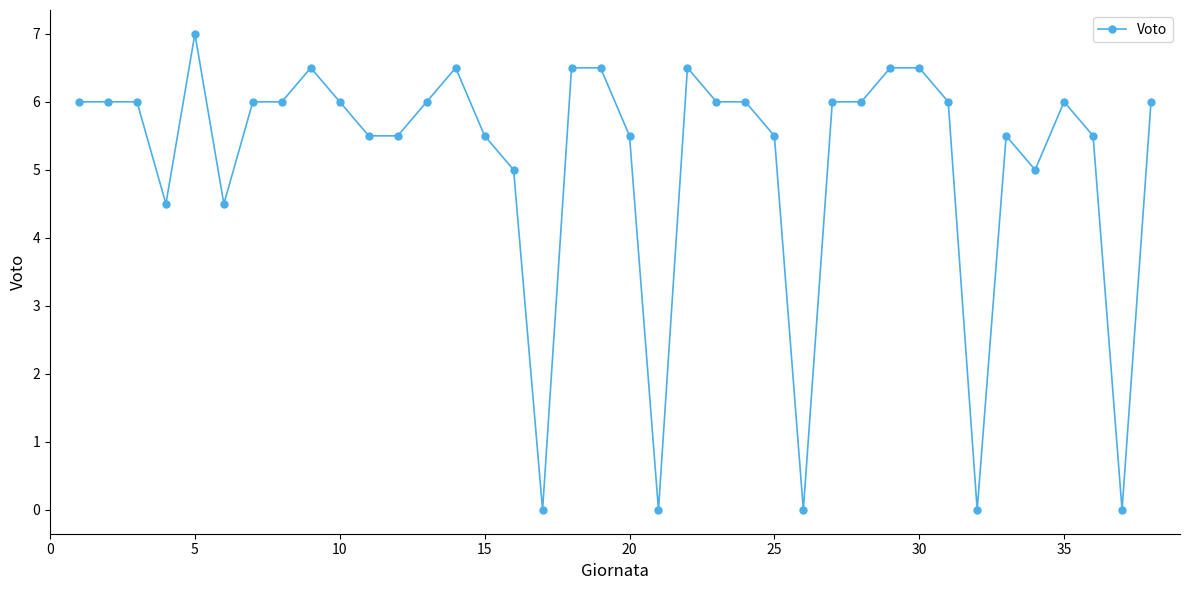

What is the value of the 24th point from the left?

6.0